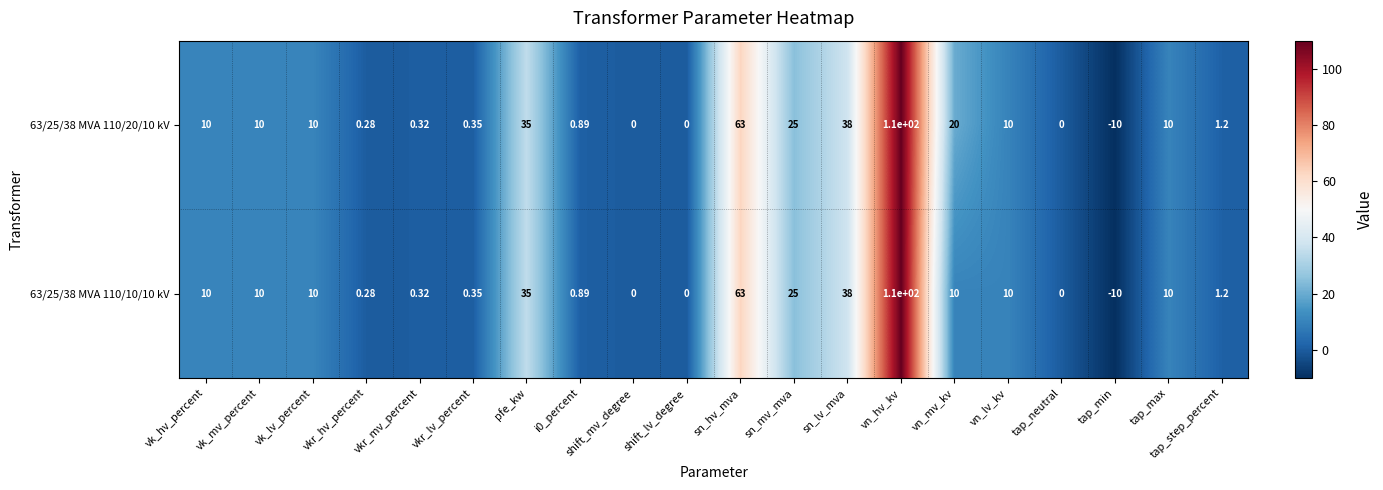

At which category is the sum across all series the highest?

vn_hv_kv